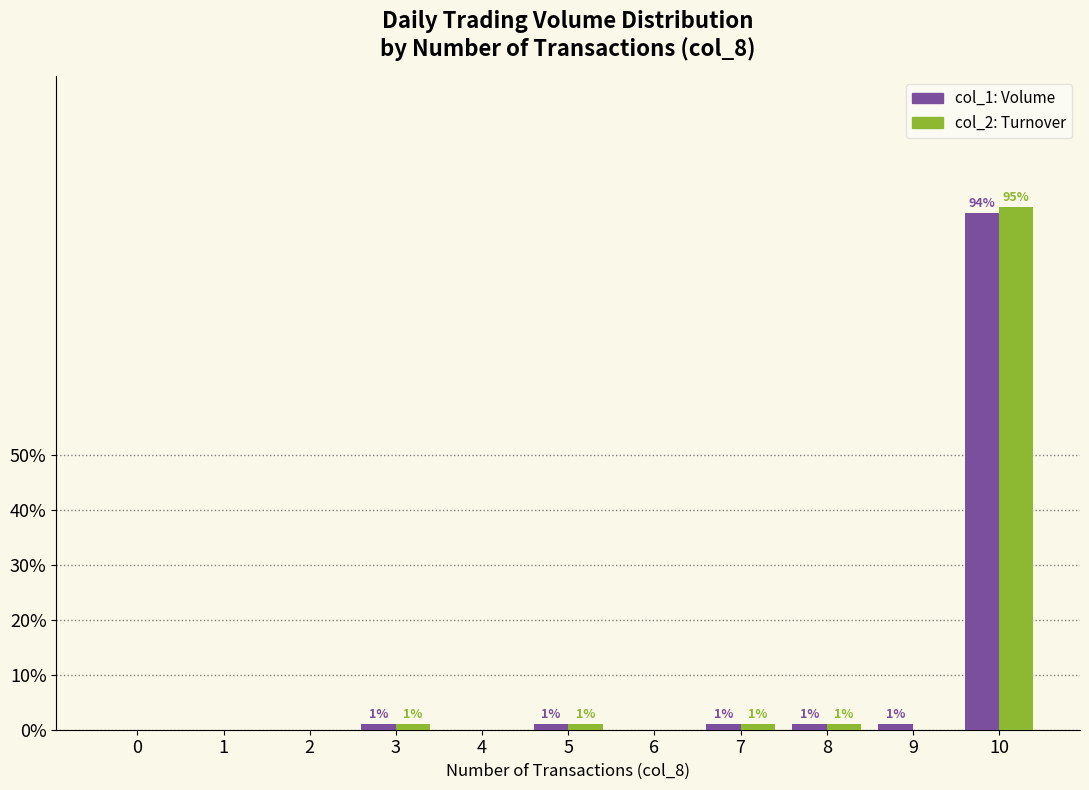

Which label corresponds to the largest value in the chart?

10